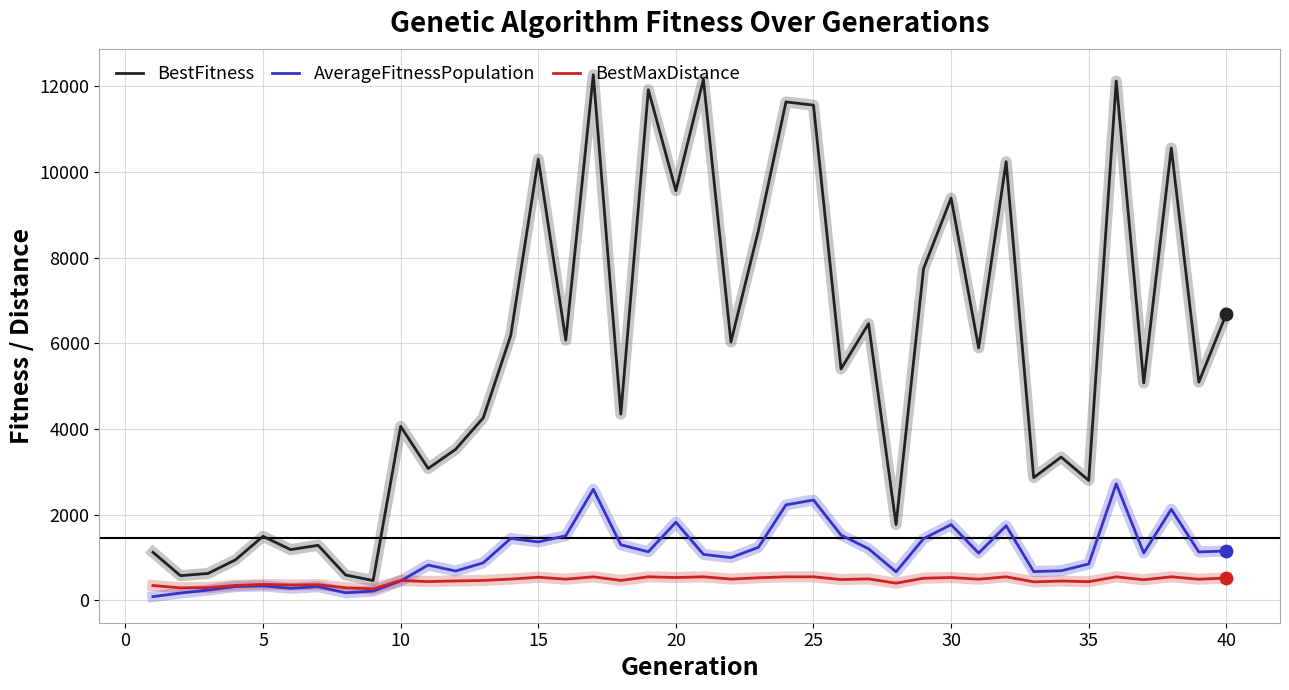

Which series has the widest spread of values?

BestFitness